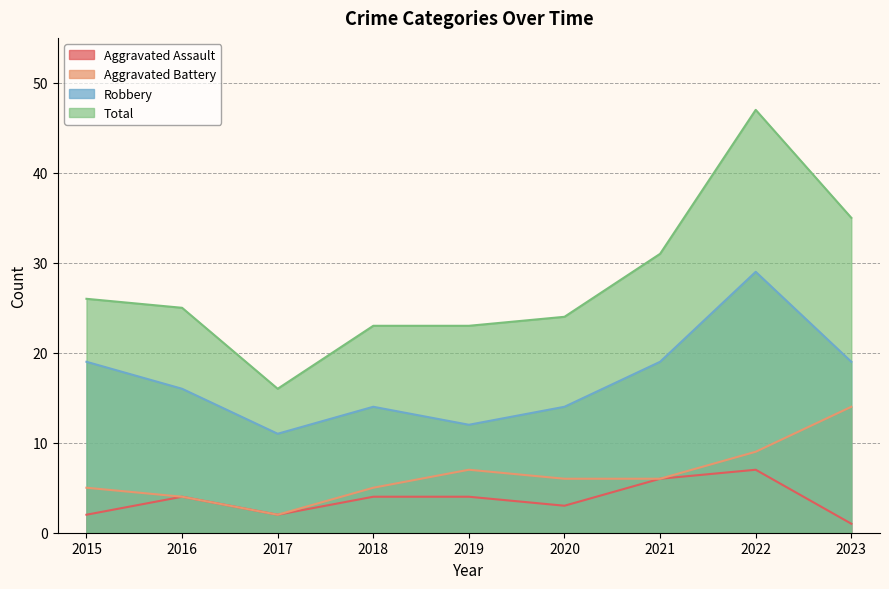

What is the difference between the maximum and minimum values in the Robbery series?

18